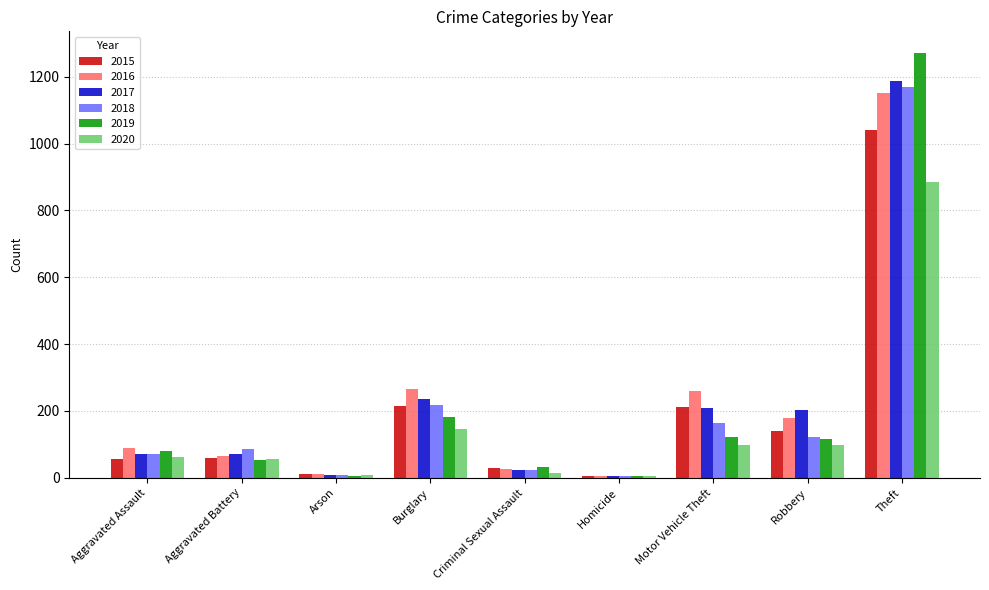

What is the highest value of the 2015 series?

1041